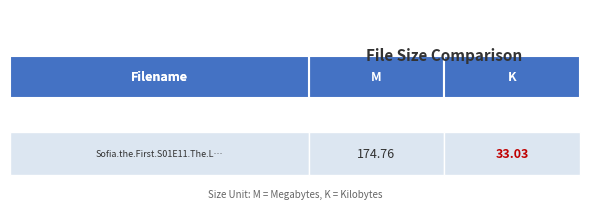

Which has a higher value, M or K?

M